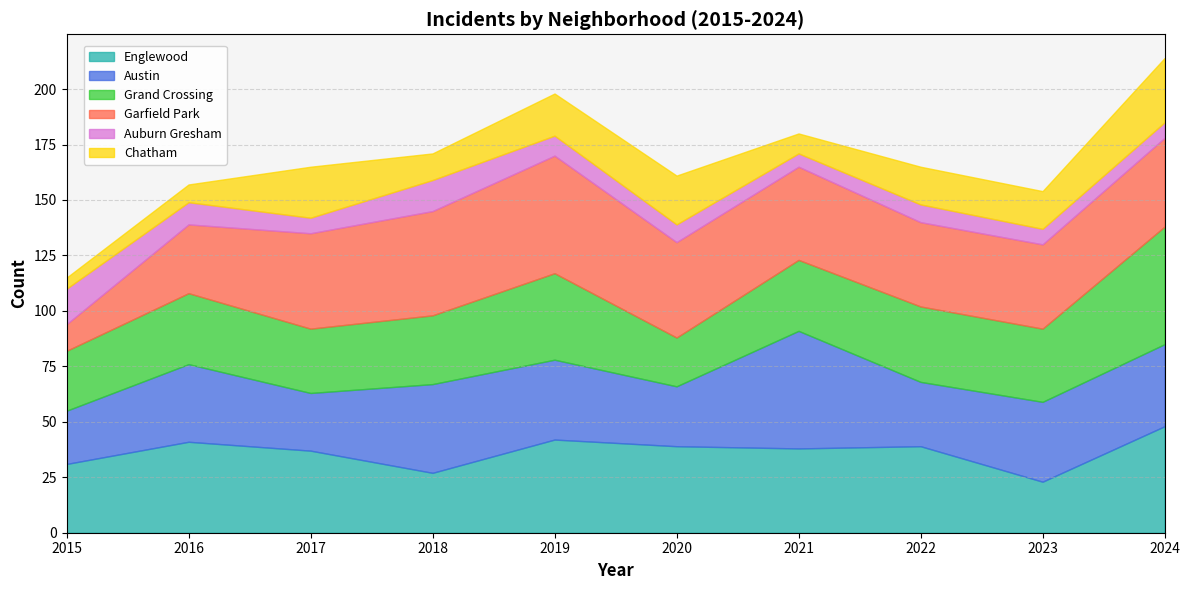

What is the spread (max minus min) of values at 2019?

44